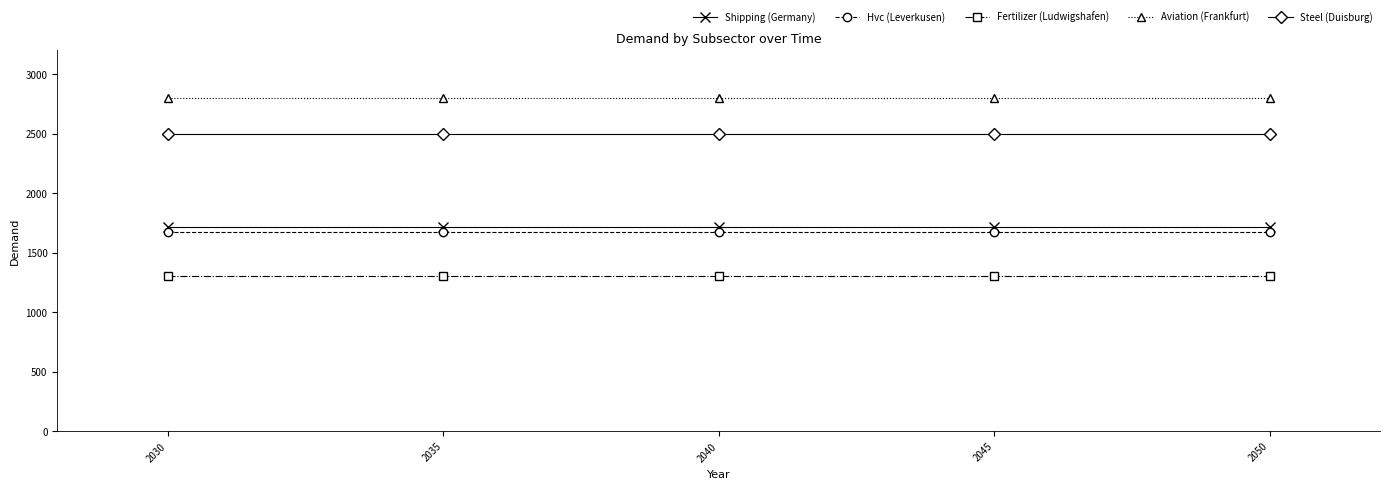

List the series in order of their peak value, lowest first.

Fertilizer (Ludwigshafen), Hvc (Leverkusen), Shipping (Germany), Steel (Duisburg), Aviation (Frankfurt)